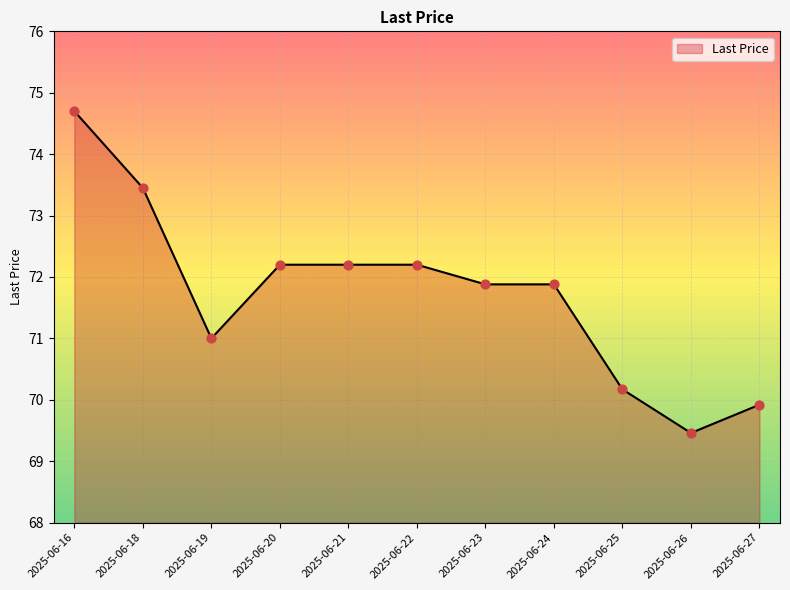

Which has a higher value, 2025-06-18 or 2025-06-22?

2025-06-18